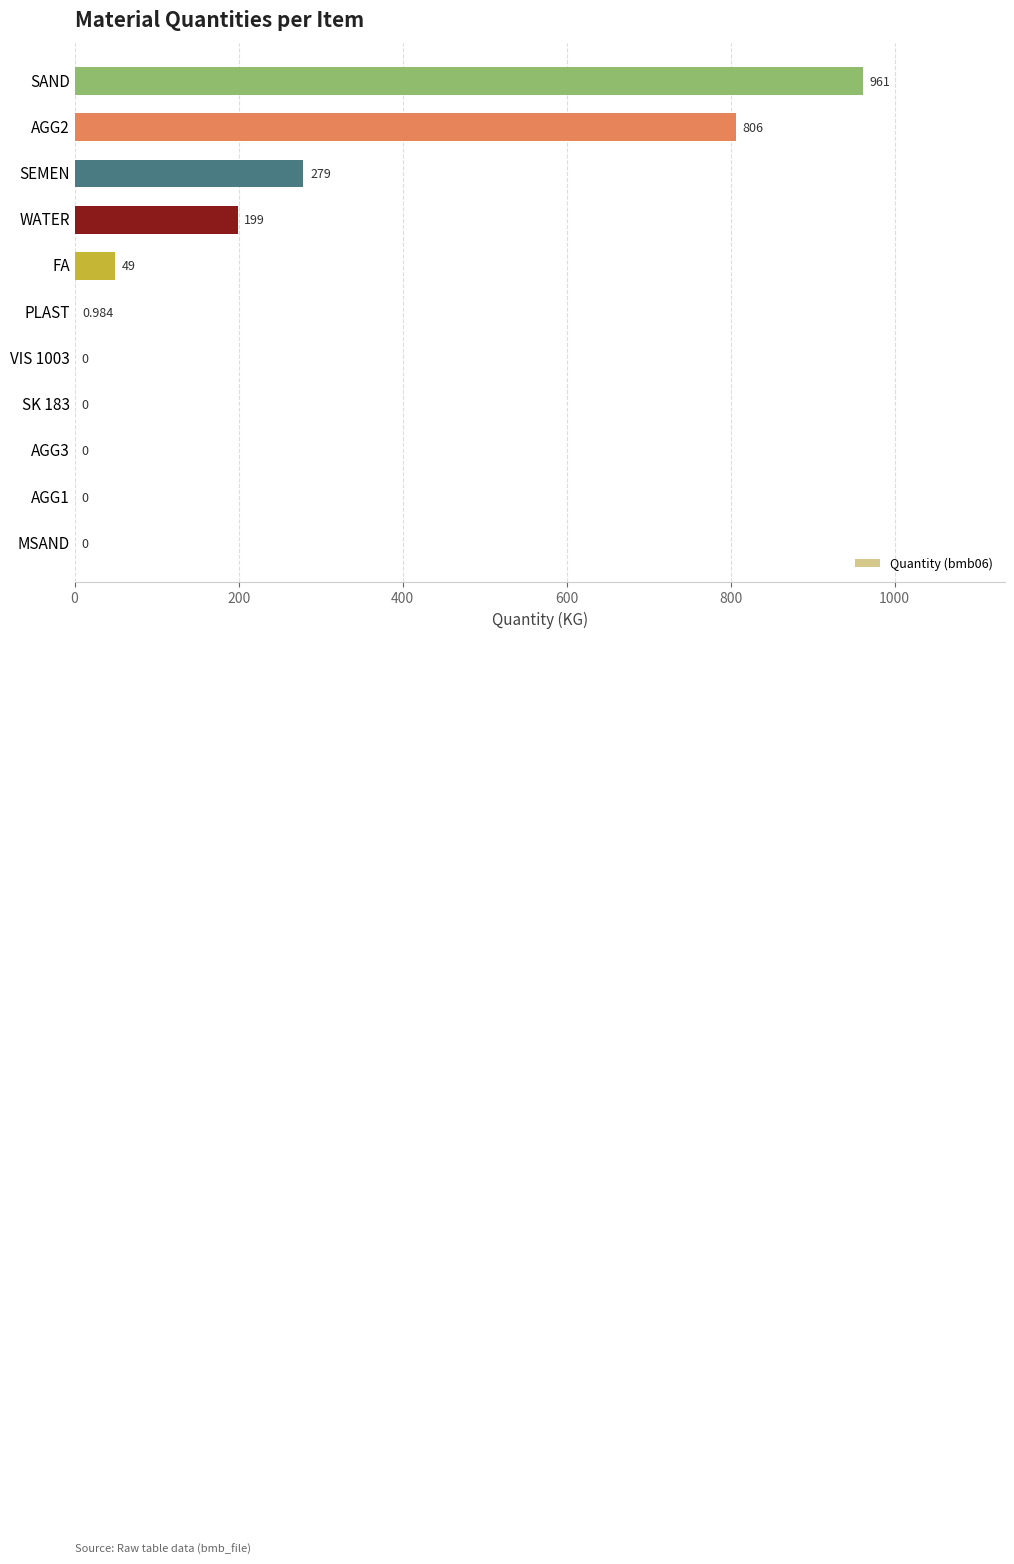

Which category has the highest value across all series?

SAND